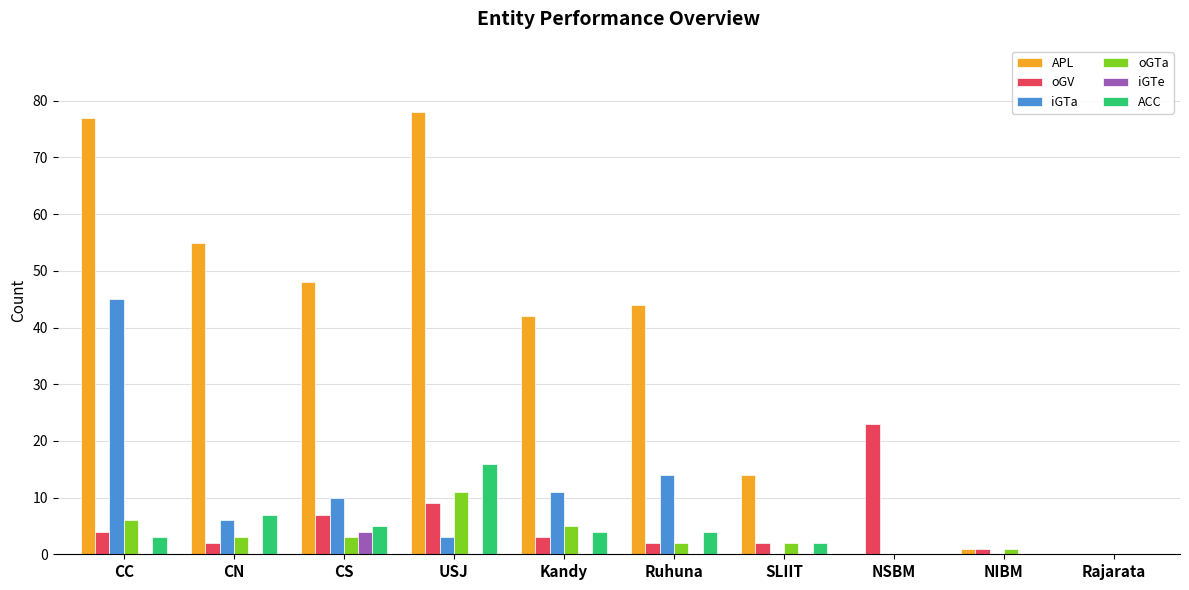

Which series has the largest range (max minus min)?

APL